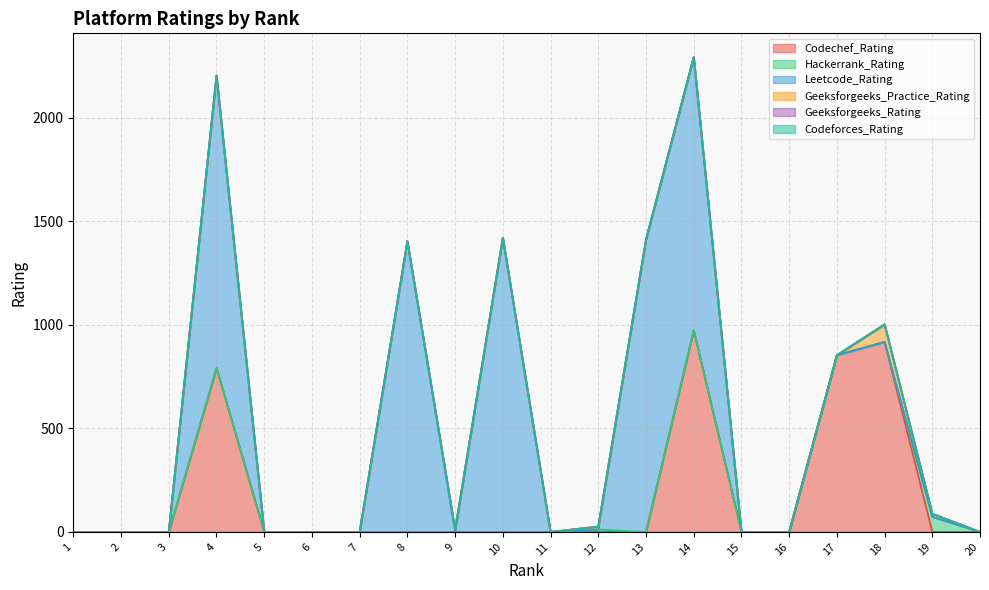

True or false: Leetcode_Rating has more than 2 interior local peaks.

True